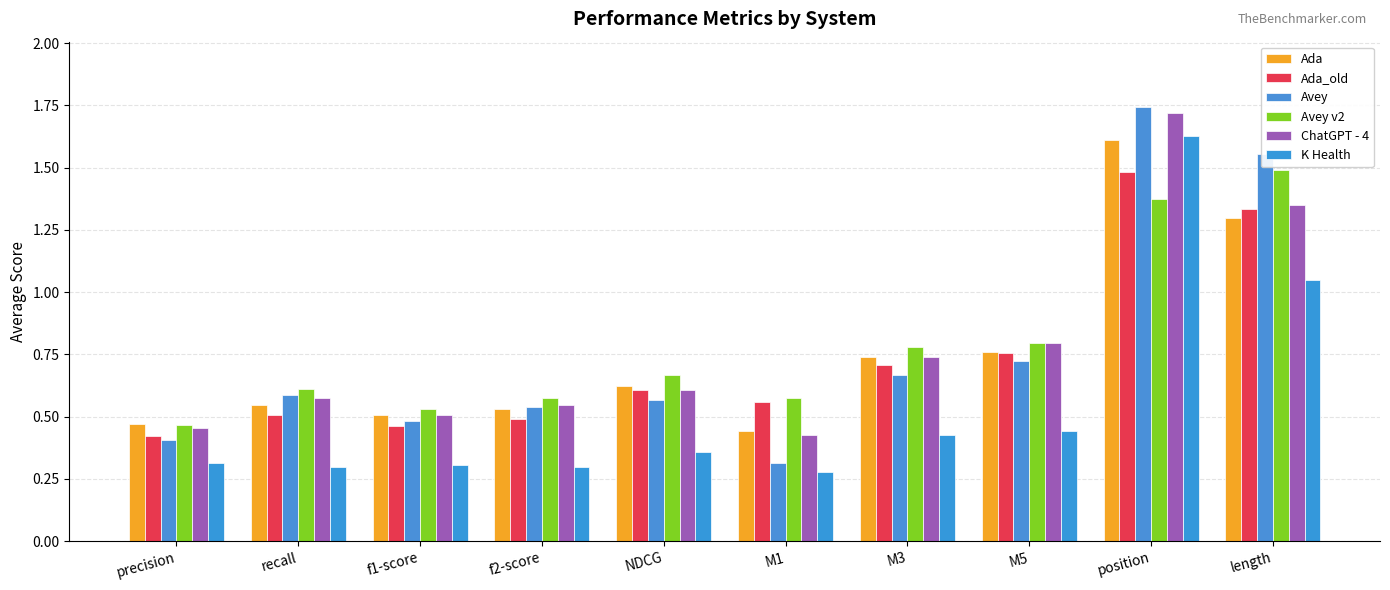

Which category has the highest value across all series?

position